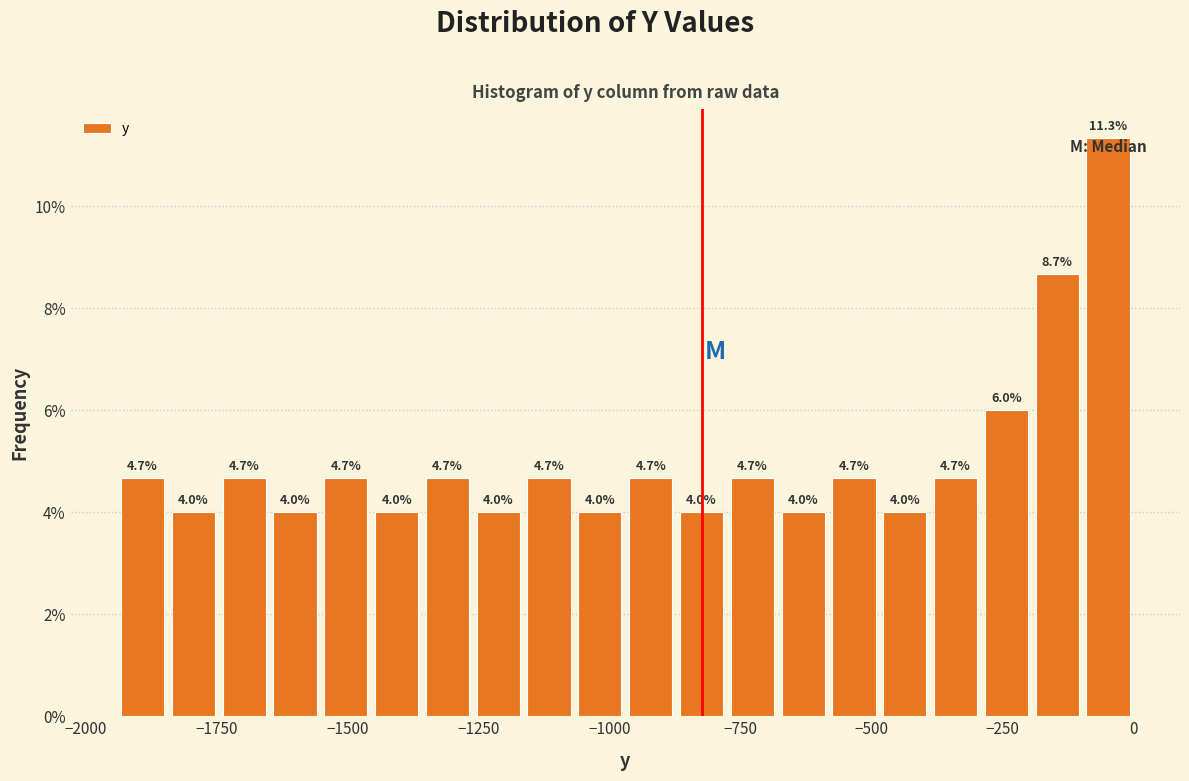

Read against the x-axis, roughly where is the centre of the tallest bar?

-50